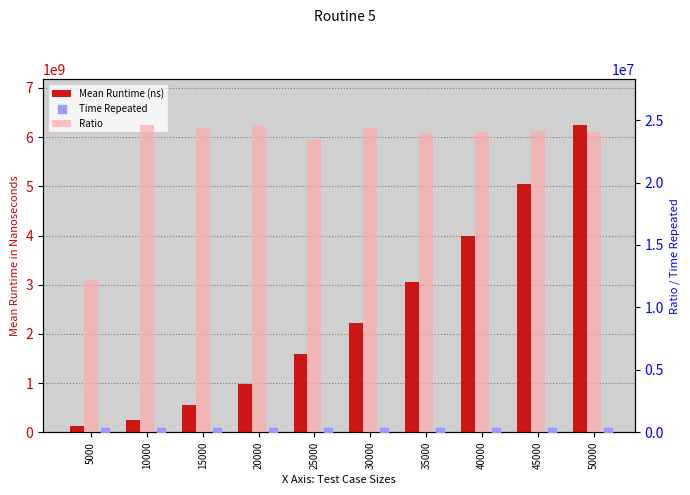

Which series reaches the minimum Y coordinate?

Time Repeated